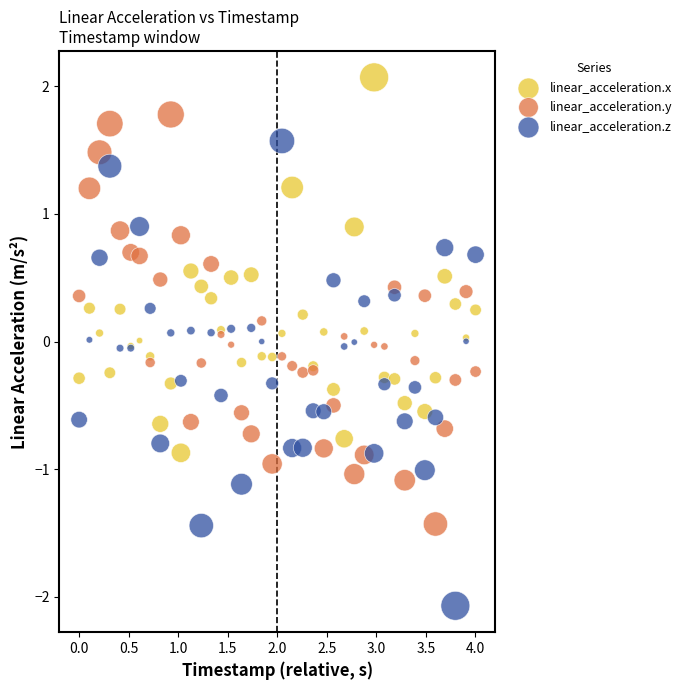

Which series contains the highest Y value?

linear_acceleration.x